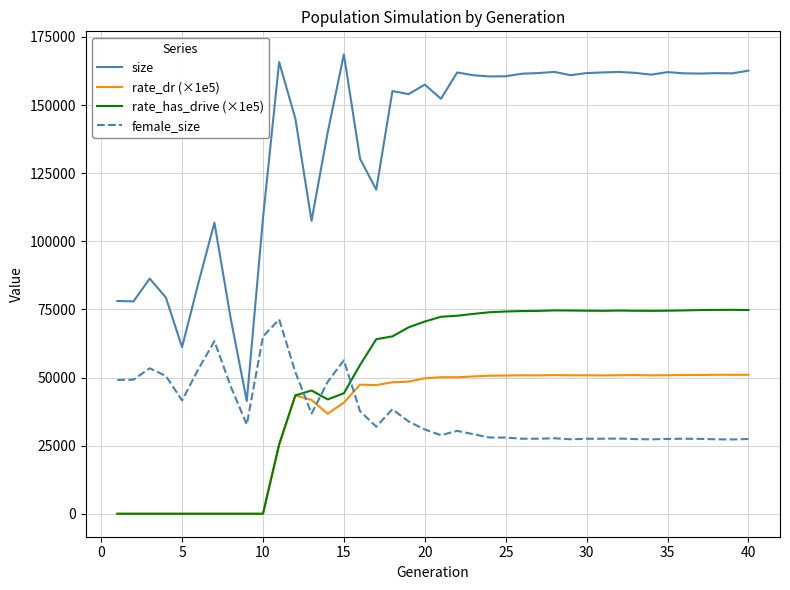

True or false: size and female_size intersect in this chart.

False